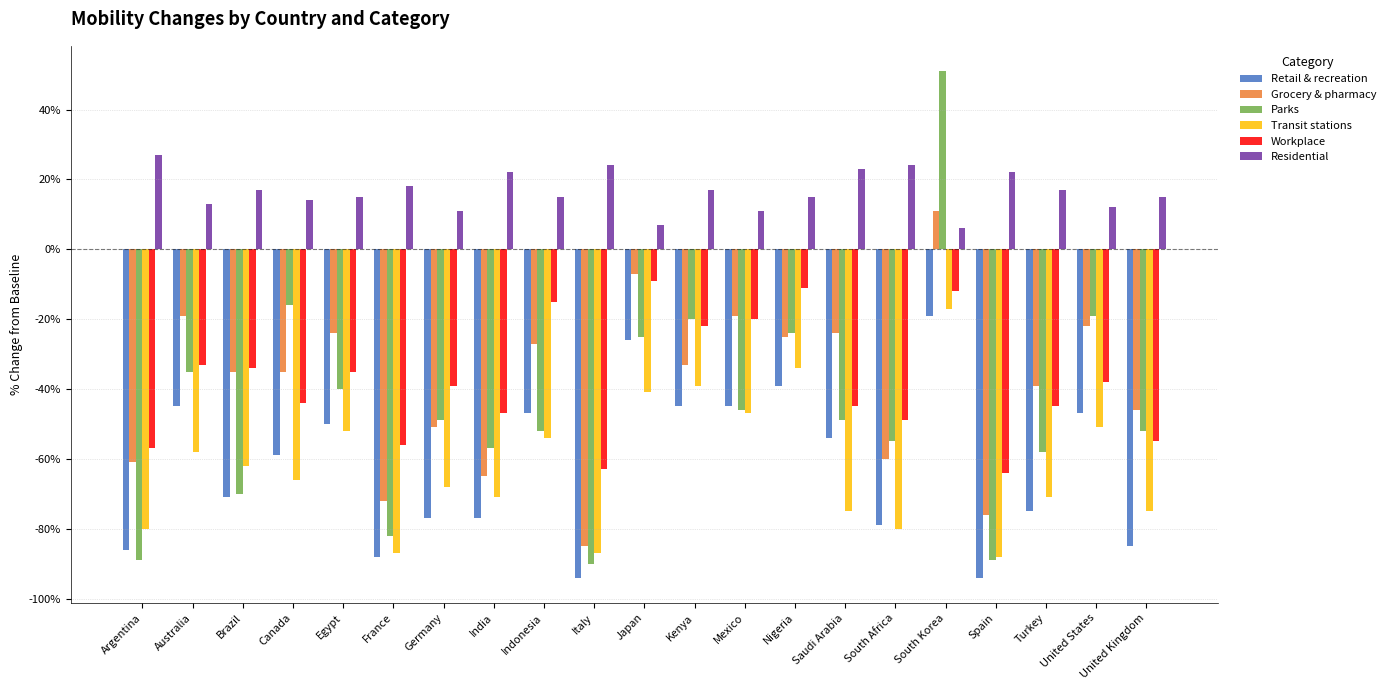

The value of Grocery & pharmacy at South Africa is -4. True or false?

False